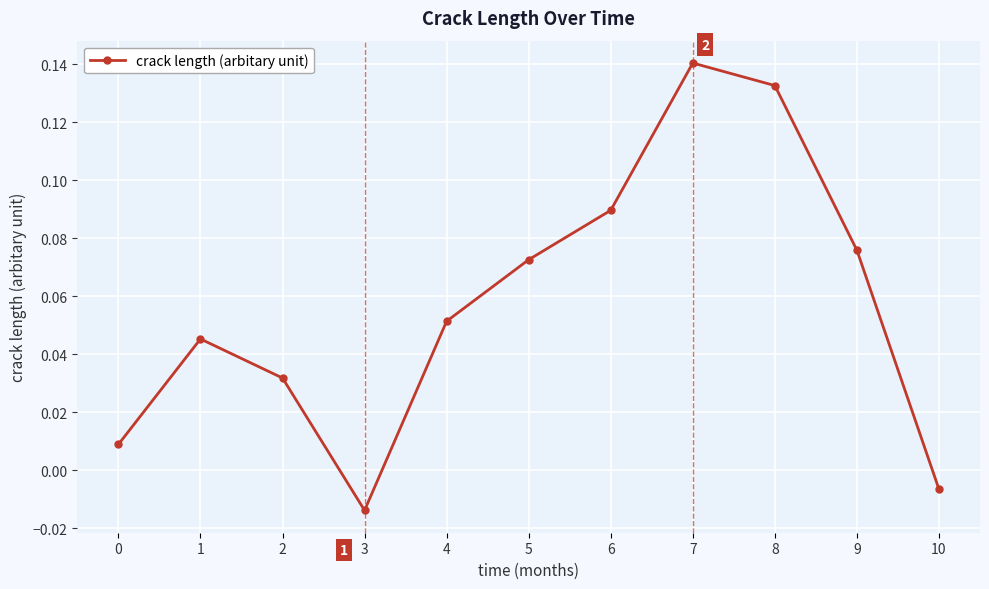

True or false: the data shows 0.2 at 8.

False